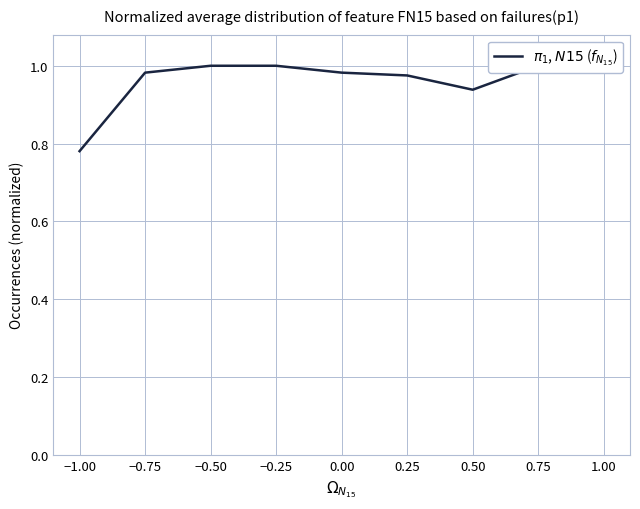

Which has a higher value, 1.00 or −0.50?

1.00